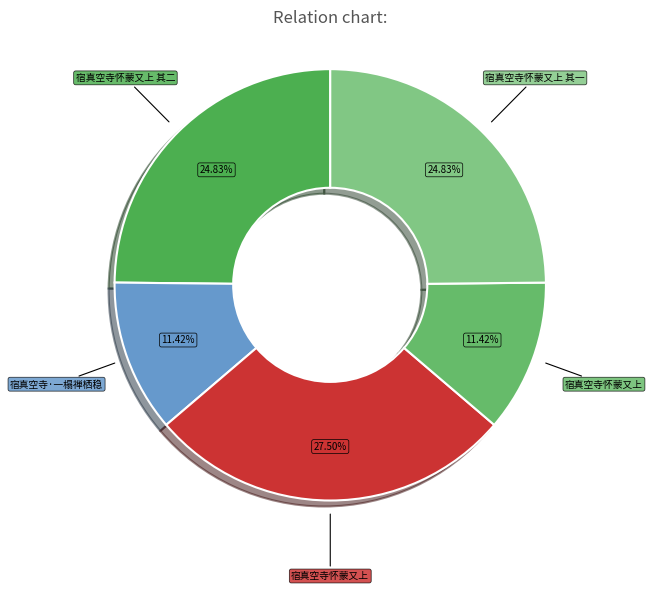

Which slice is the largest?

宿真空寺怀蒙又上